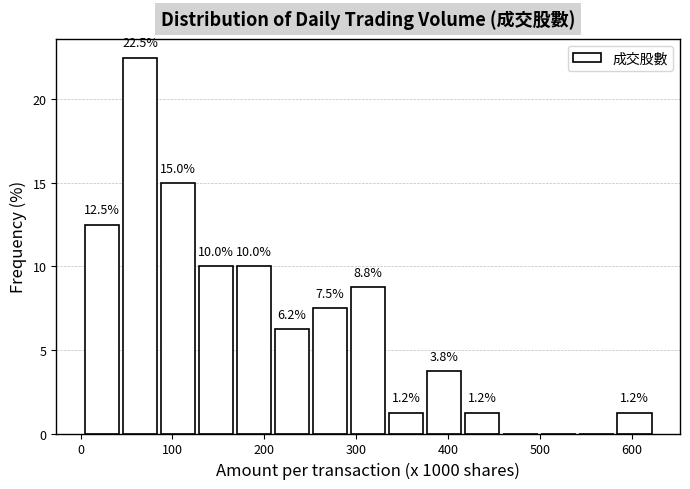

Which range on the x-axis has the tallest bar?

50 to 90